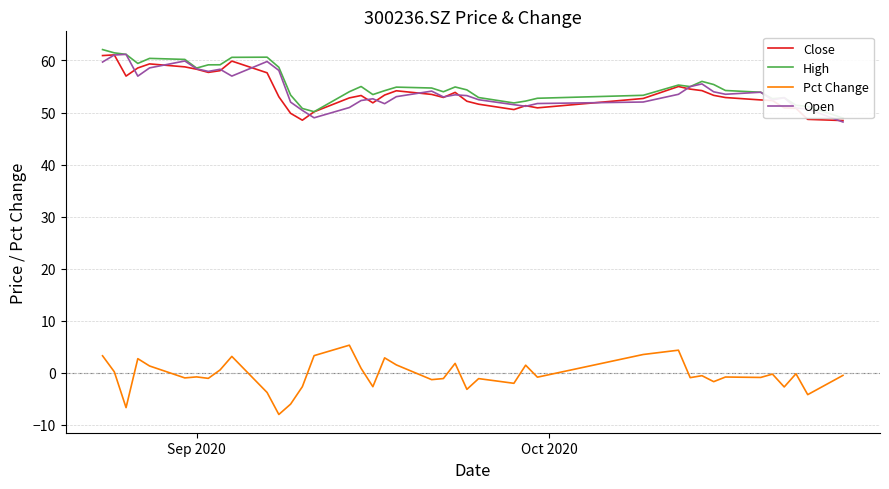

Reading right to left, extract all data points from this chart.

Close: 48.5	48.7	50.8	50.9	52.3	52.4	52.9	53.3	54.2	54.5	55.0	52.7	50.9	51.3	50.6	51.6	52.2	53.9	52.9	53.5	54.2	53.4	51.9	53.3	52.8	50.1	48.5	49.9	53.0	57.6	59.9	58.0	57.7	58.3	58.8	59.3	58.6	57.0	61.1	60.9
High: 48.9	51.2	51.4	52.9	52.7	53.9	54.2	55.4	56.0	55.0	55.3	53.3	52.7	52.2	51.8	52.9	54.4	54.9	54.0	54.7	54.9	54.2	53.5	55.0	54.0	50.2	50.8	53.4	58.7	60.6	60.6	59.2	59.2	58.5	60.2	60.4	59.4	61.2	61.5	62.1
Pct Change: -0.5	-4.2	-0.2	-2.7	-0.2	-0.9	-0.8	-1.7	-0.5	-0.9	4.4	3.5	-0.8	1.5	-2.0	-1.1	-3.2	1.8	-1.1	-1.3	1.5	2.9	-2.6	0.9	5.3	3.3	-2.6	-6.0	-8.0	-3.8	3.2	0.6	-1.0	-0.8	-1.0	1.3	2.7	-6.7	0.2	3.3
Open: 48.2	50.7	50.9	52.9	52.4	53.9	53.5	54.0	55.5	55.0	53.5	52.0	51.7	51.2	51.5	52.5	53.2	53.4	53.0	54.1	53.0	51.7	52.6	52.3	51.0	49.0	50.4	52.0	58.1	59.8	57.0	58.3	57.9	58.4	59.9	58.6	57.0	61.2	61.0	59.7